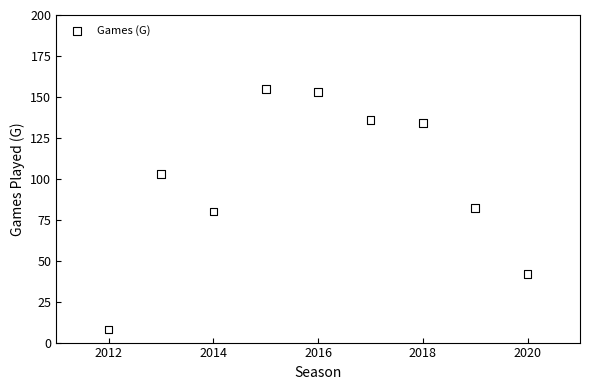

What is the average X value?

2016